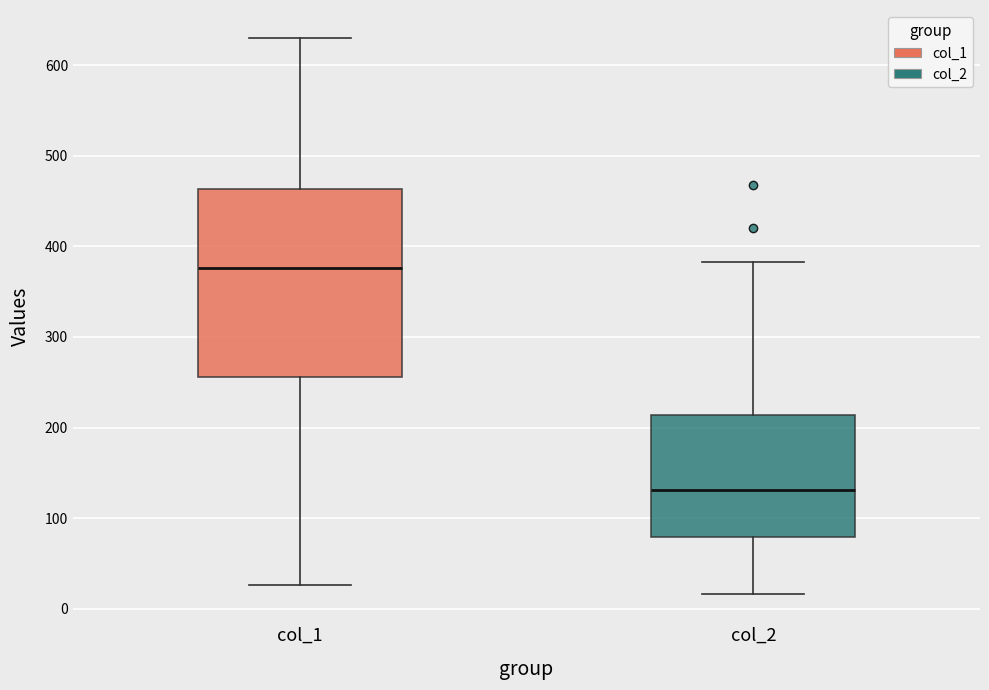

Which box's median line is the highest?

col_1